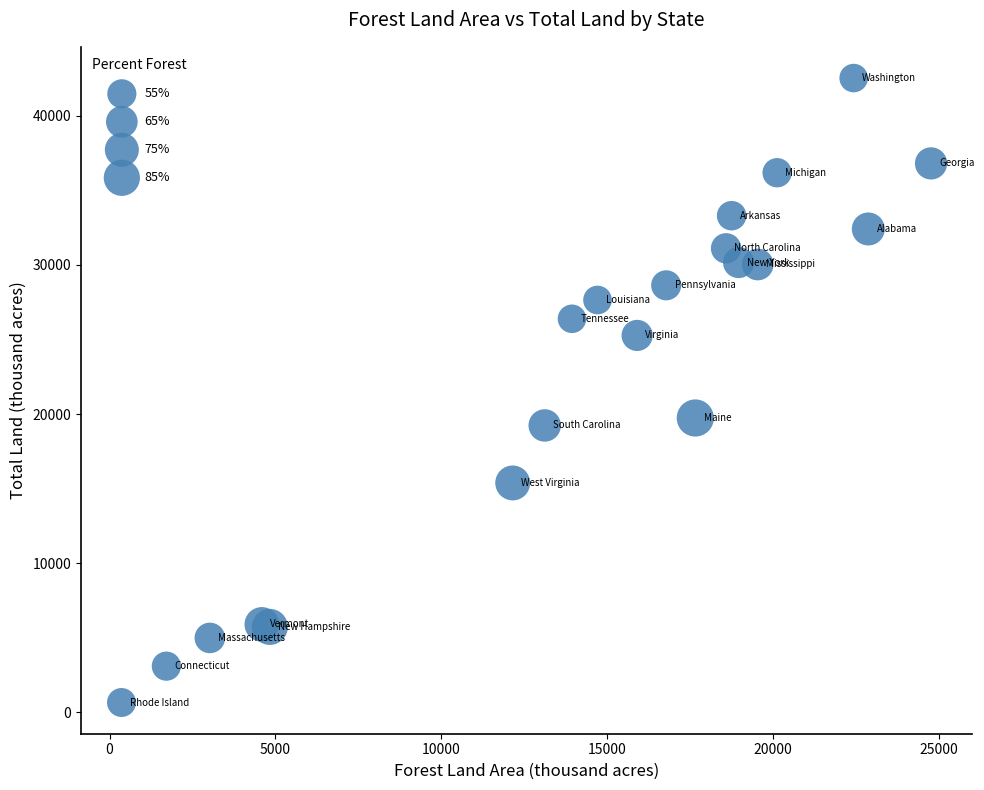

What Y value in the scatter plot is closest to 21597?

19739